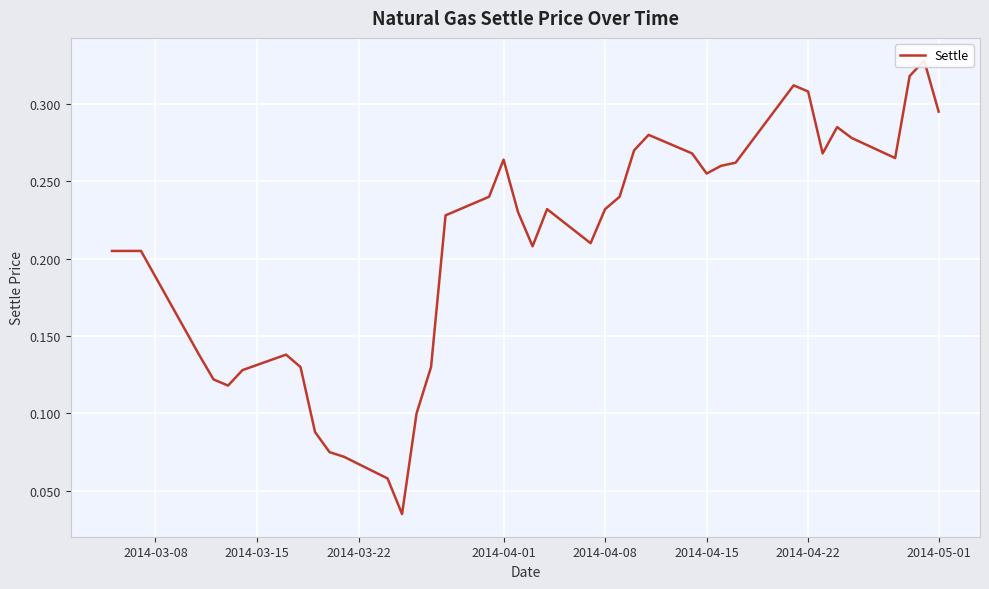

What value does the data have at 2014-05-01?

0.3